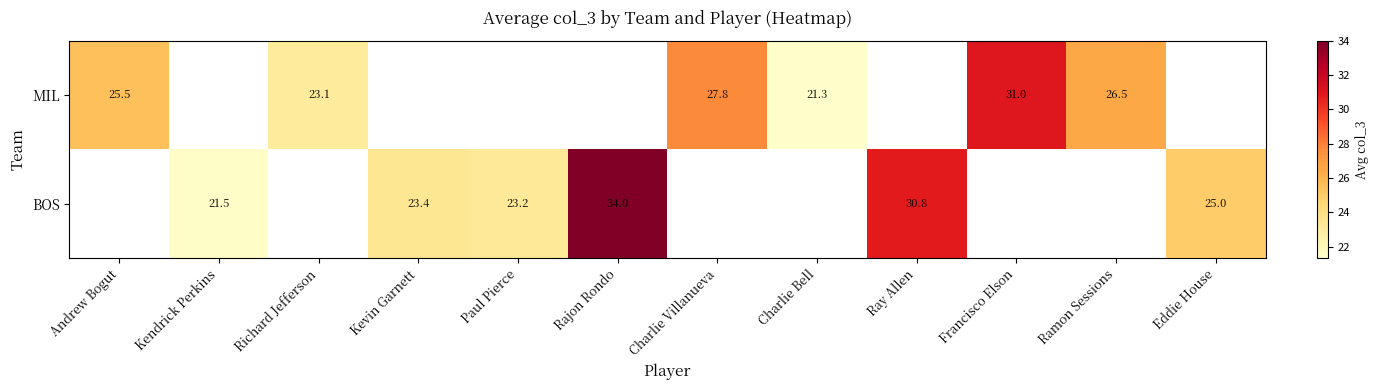

What is the difference between the BOS values at Kendrick Perkins and Kevin Garnett?

1.9